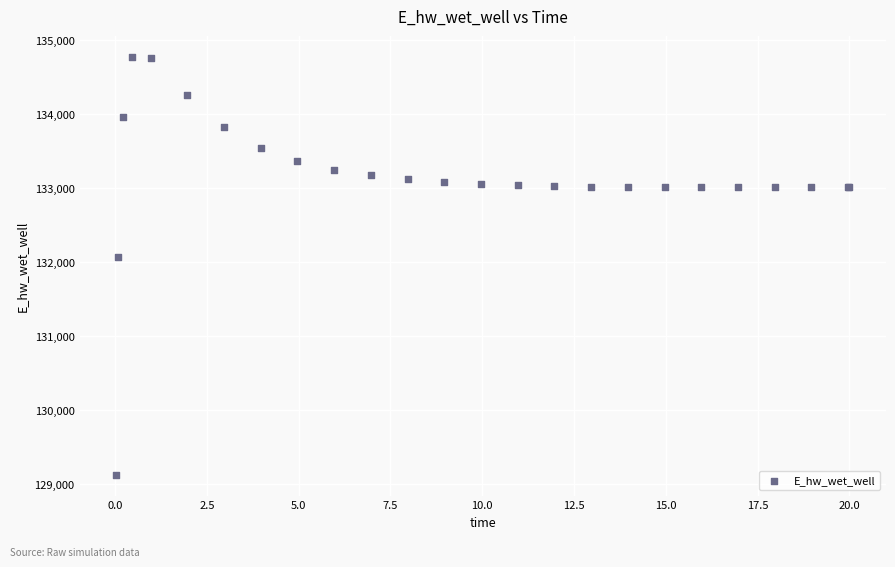

What Y value in the scatter plot is closest to 131948?

132072.0